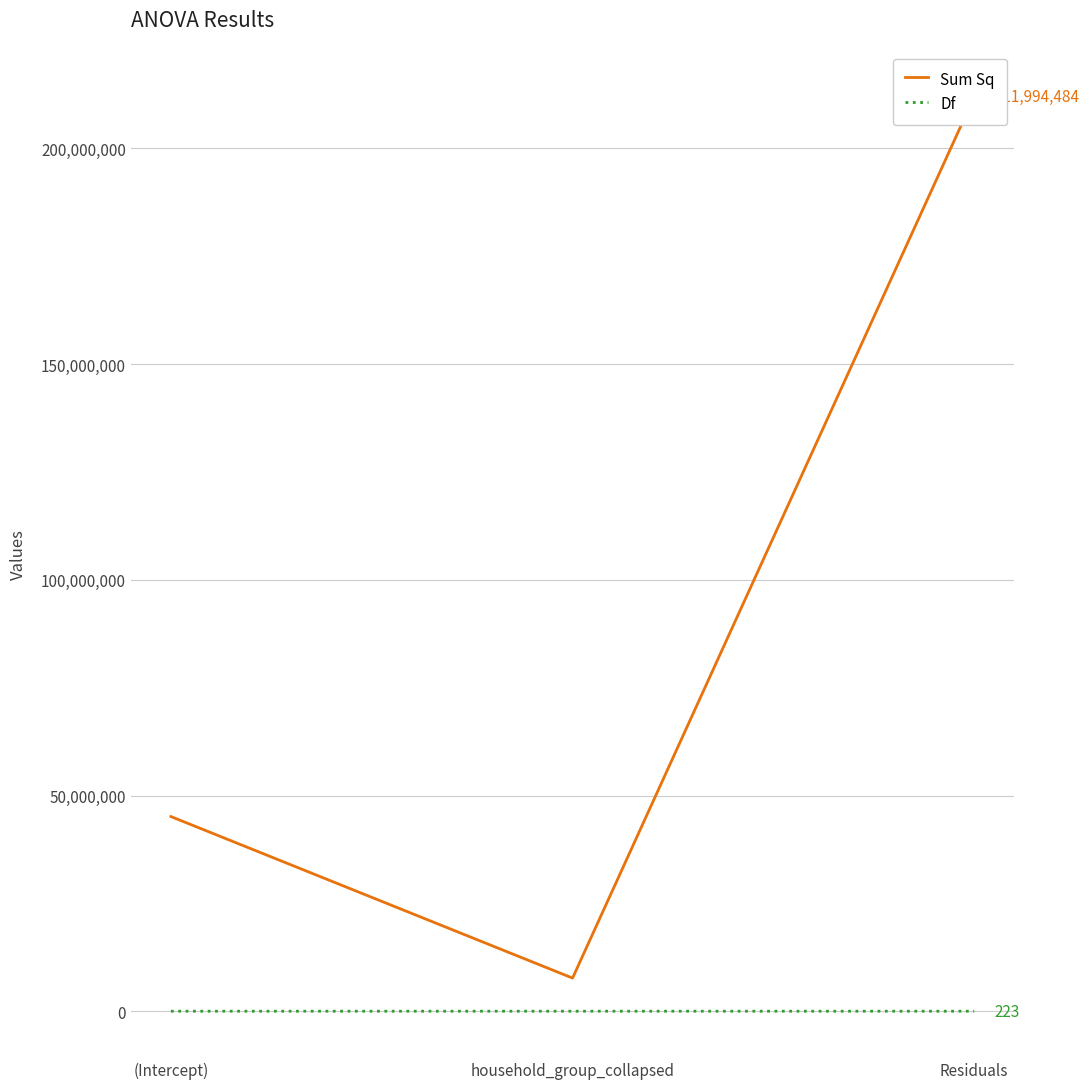

What is the difference between the Sum Sq values at Residuals and household_group_collapsed?

204319402.3